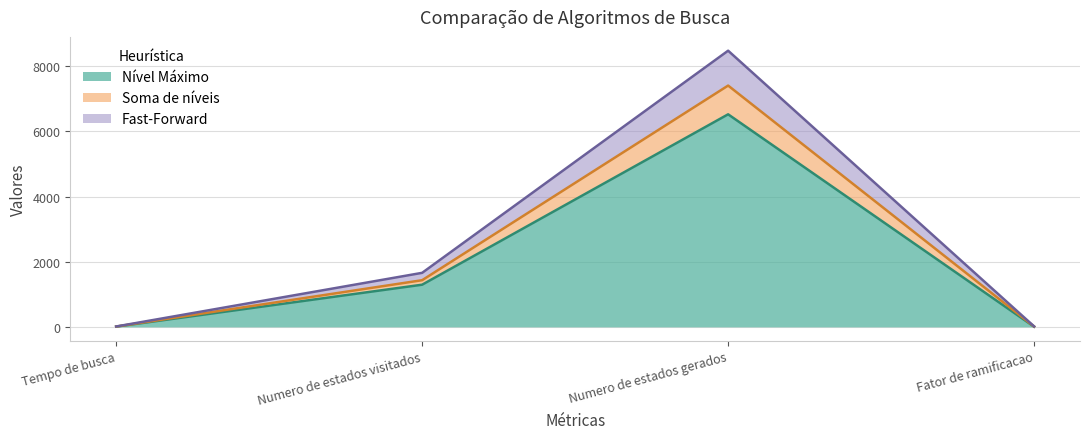

Which category has the highest value in the h(s) = 1 series?

Numero de estados gerados